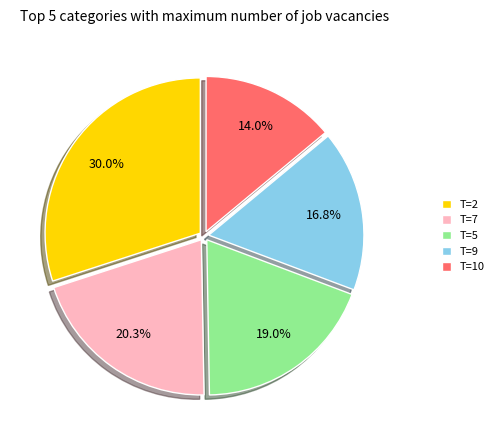

Which slice is the largest?

T=2